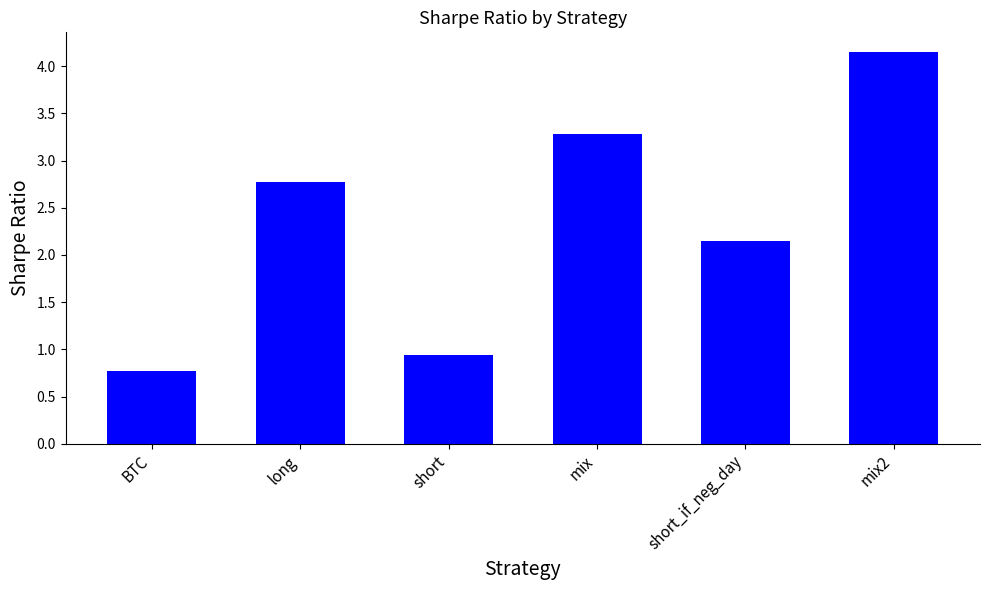

What is the difference between the second highest and second lowest values?

2.3